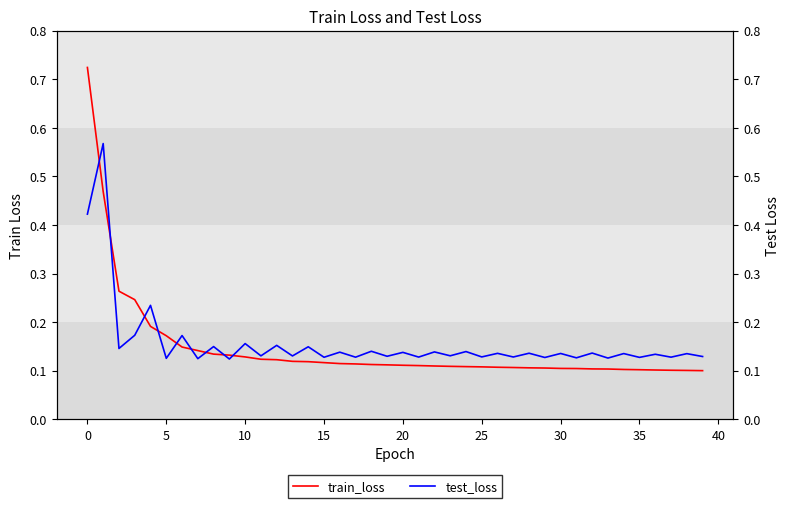

What is the difference between the maximum and minimum values in the train_loss series?

0.6